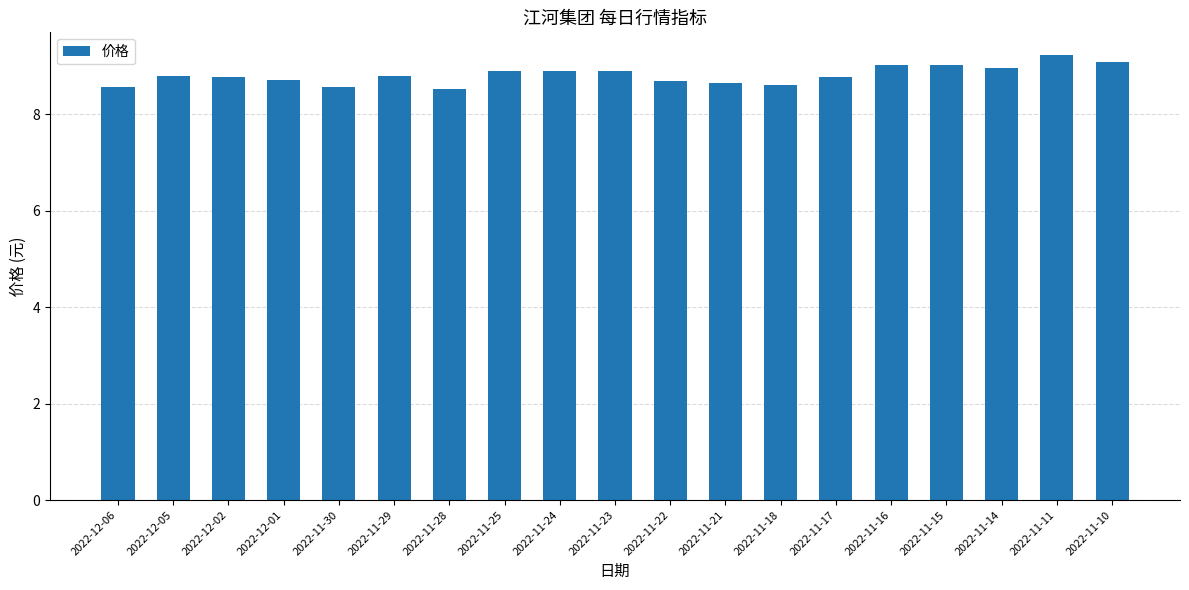

What is the label of the 18th bar from the right?

2022-12-05